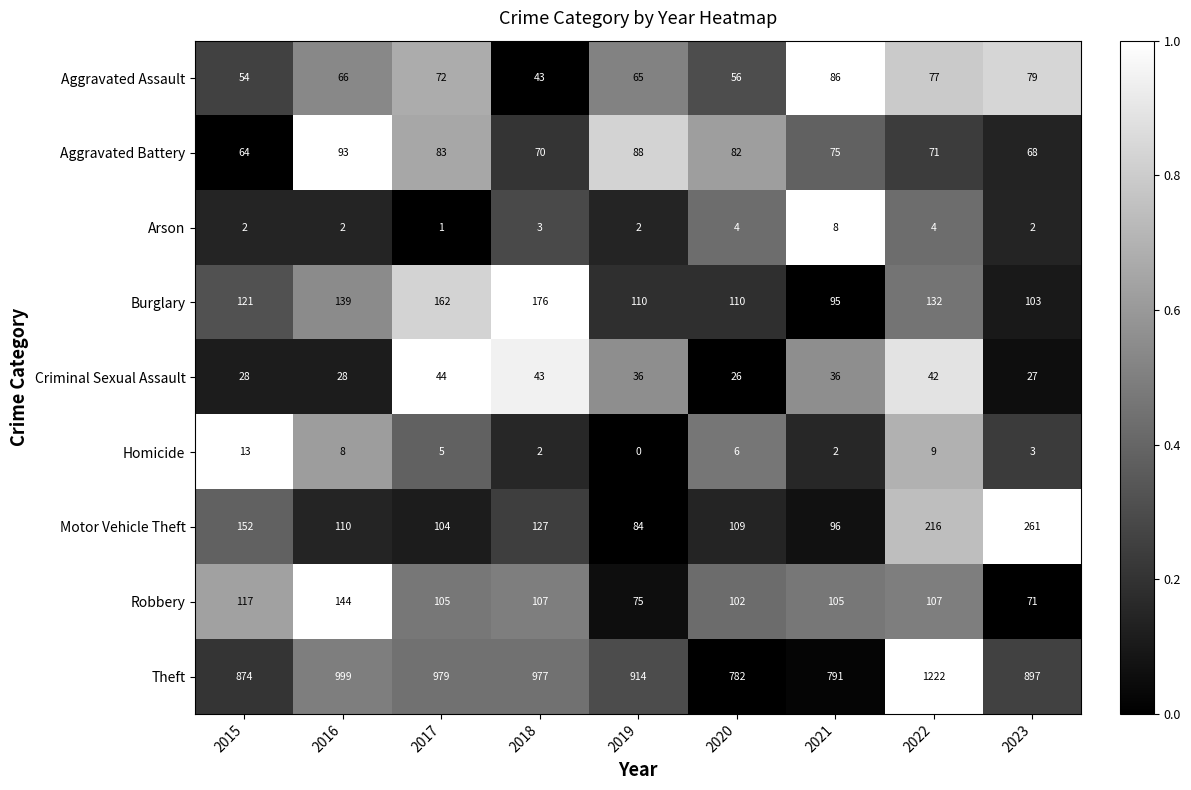

Between 2015 and 2017, which series saw the biggest shift?

Theft